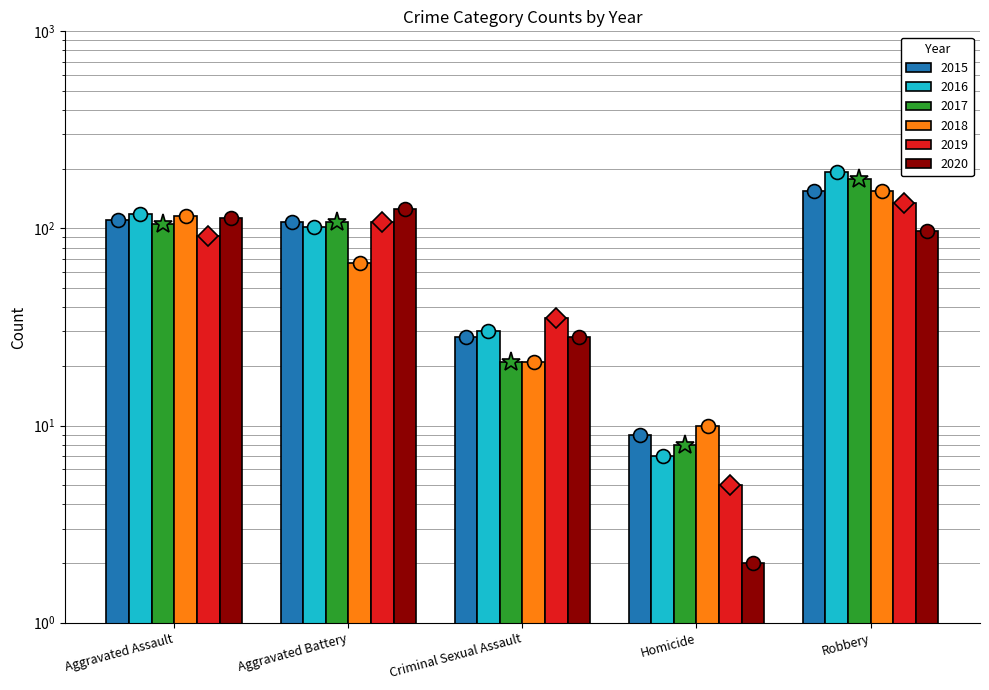

What is the value of the 2018 bar at the 3rd from the left?

21